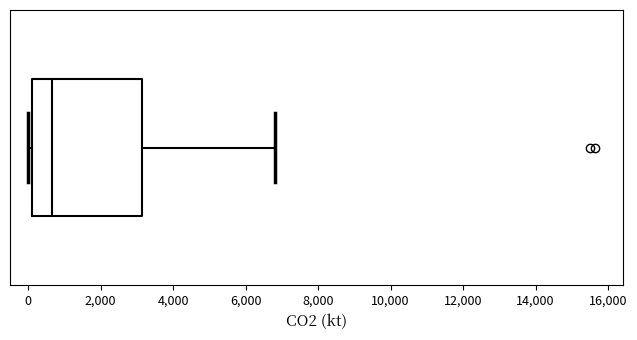

Transcribe this box plot: give where the median line is, the range the box spans, and where the two whiskers end, as read against the x-axis. The values are not printed on the chart, so give them approximately, as read against the axis.

median 600, box 200 to 3200, whiskers 0 to 6800